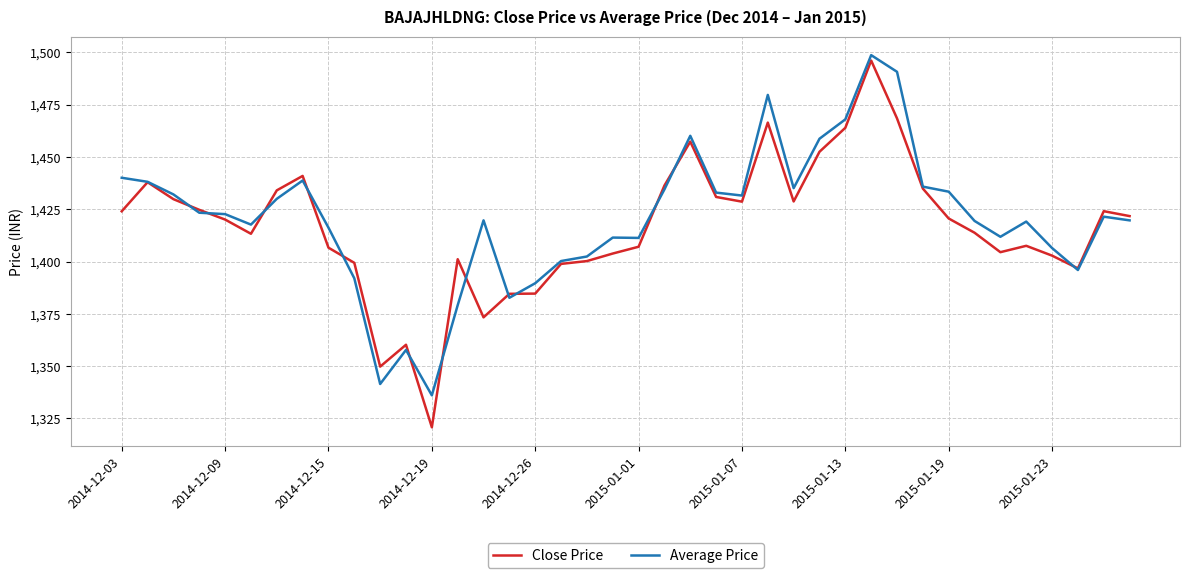

Which series has the largest range (max minus min)?

Close Price